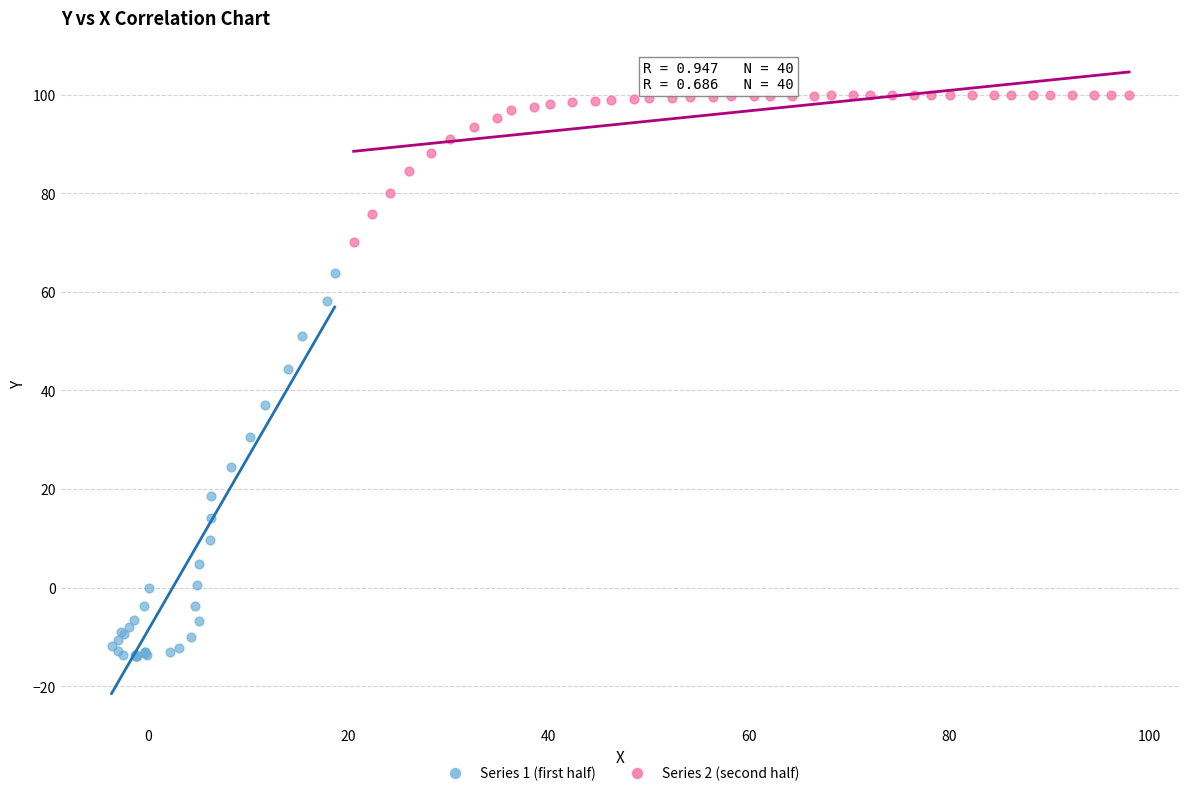

Which series has the largest Y range (max minus min)?

Series 1 (first half)